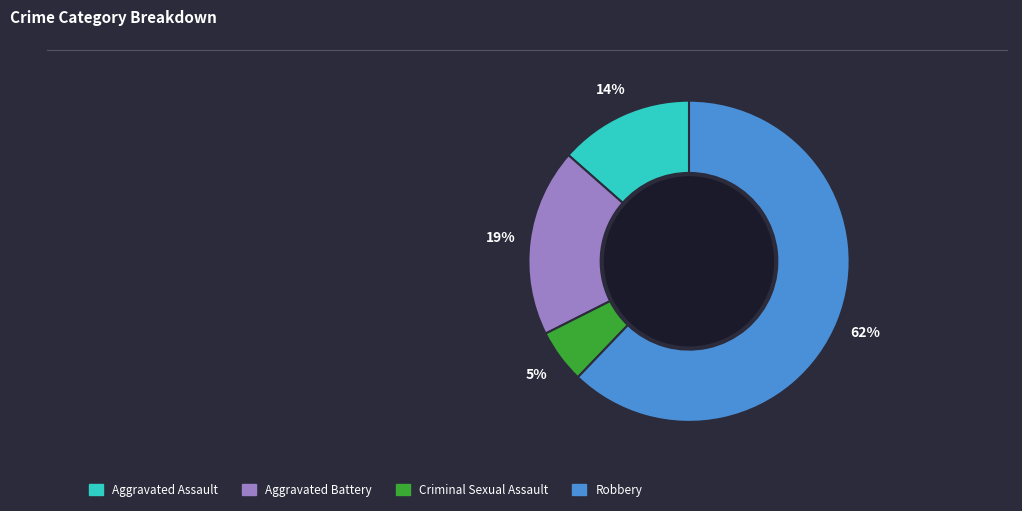

Which has a higher value, Aggravated Battery or Aggravated Assault?

Aggravated Battery